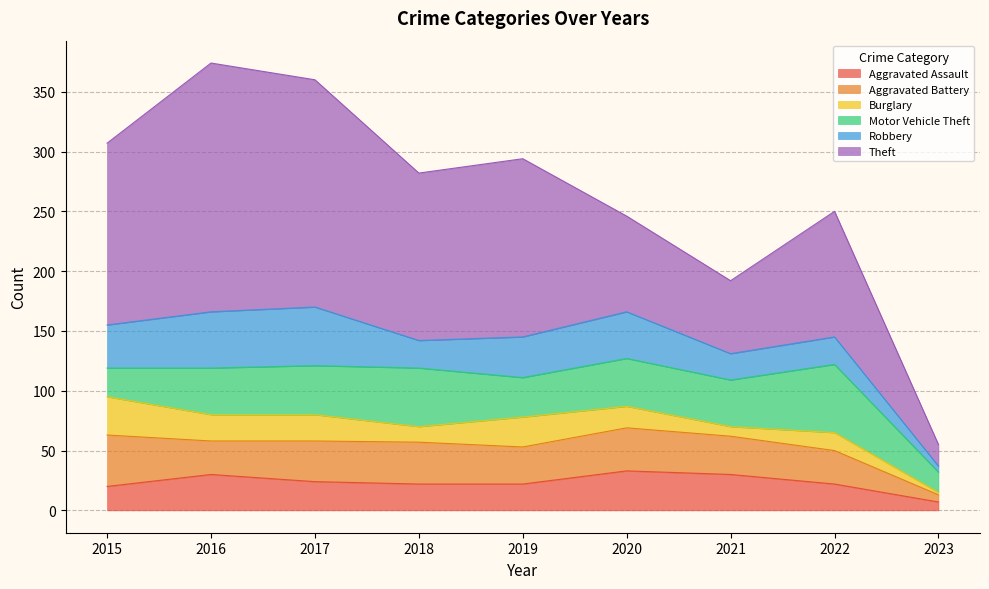

True or false: Theft has more than 1 interior local peaks.

True